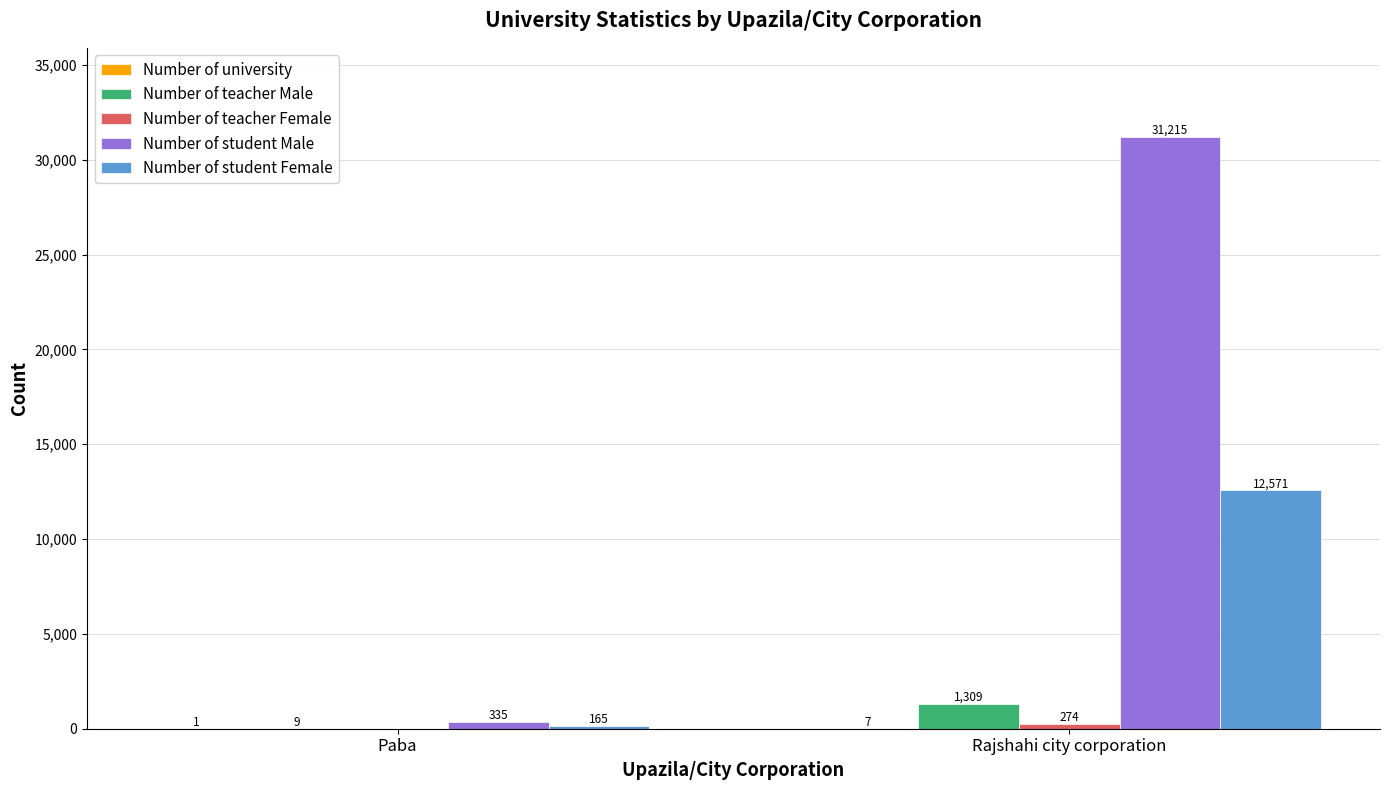

Between Paba and Rajshahi city corporation, which series saw the biggest shift?

Number of student Male